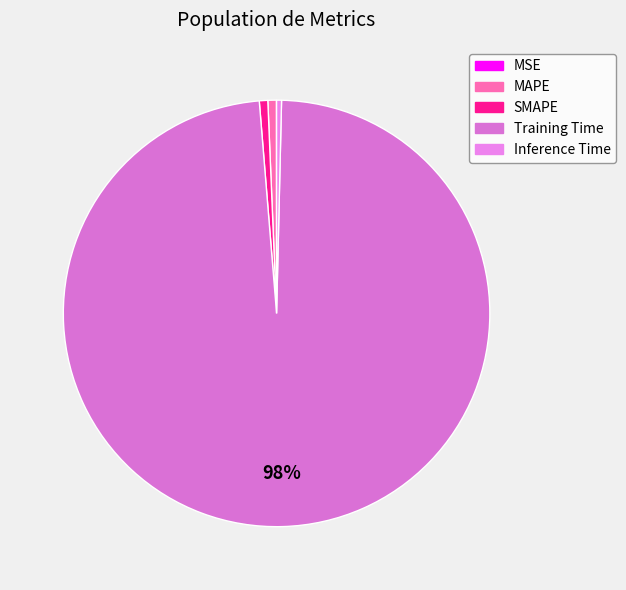

The MSE slice represents 8% of the pie. True or false?

False